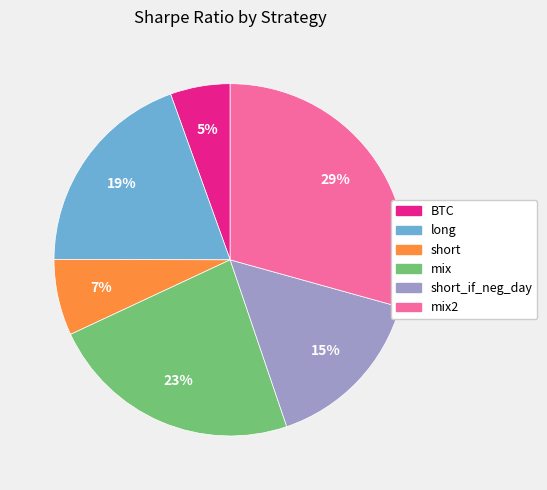

To the nearest percent, what is the average slice percentage?

17%